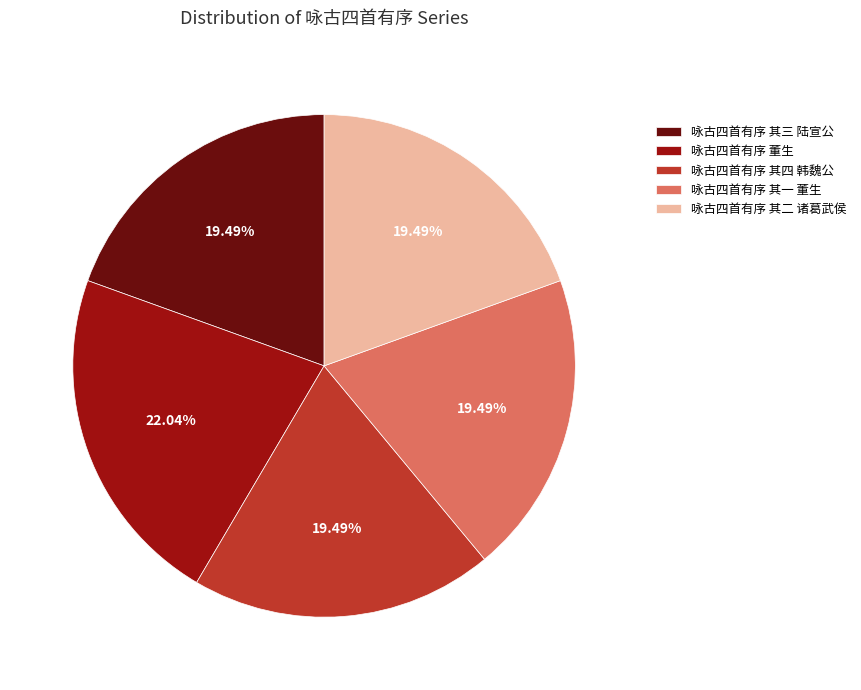

Is it true that 咏古四首有序 董生 is 36% of the pie?

False